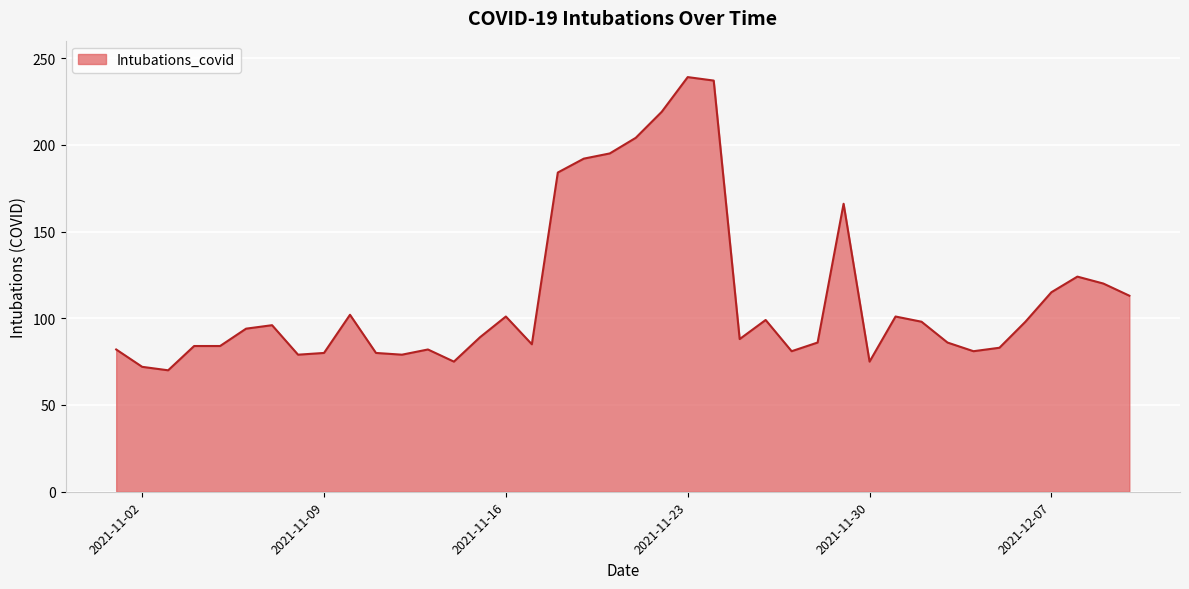

What is the greatest value displayed?

239